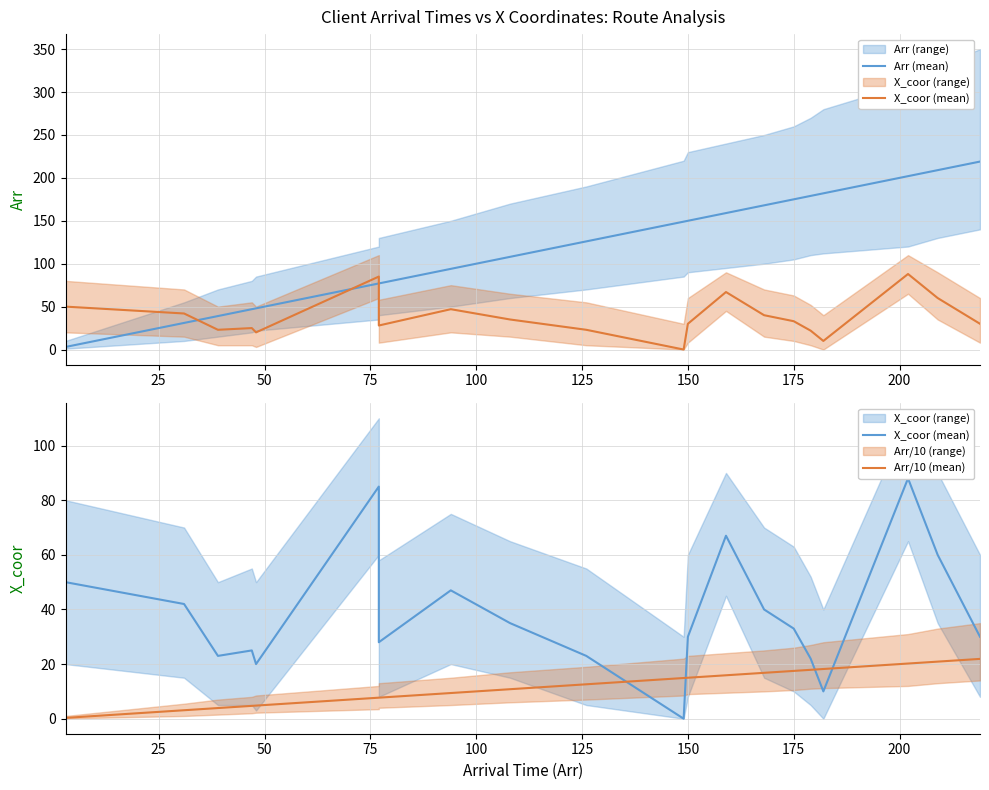

Which series has the widest spread of values?

Arr (mean)